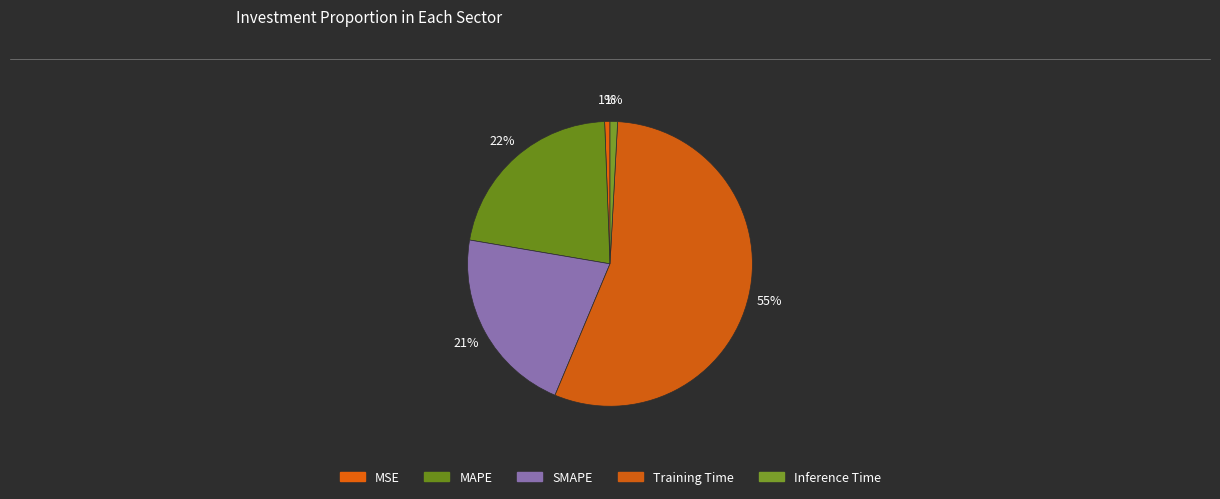

Combined, do SMAPE and MSE account for over 50%?

No